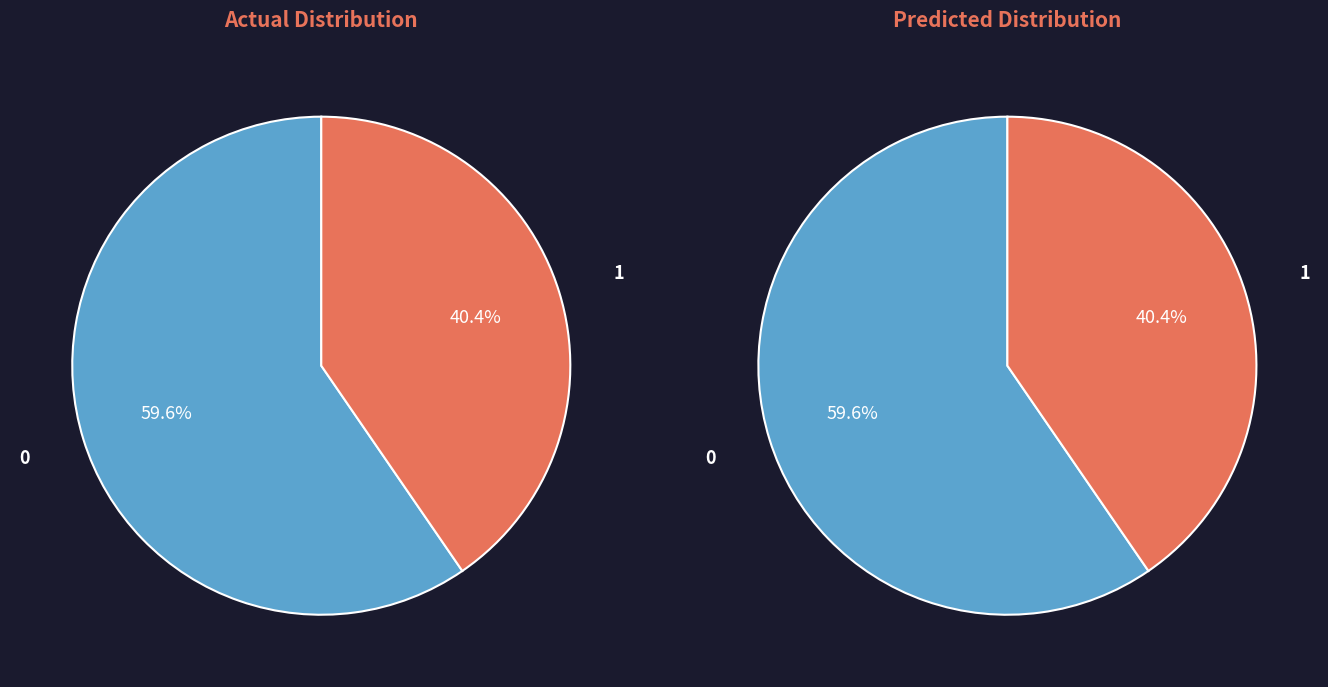

What is the total percentage of 0 and 1?

100.0%